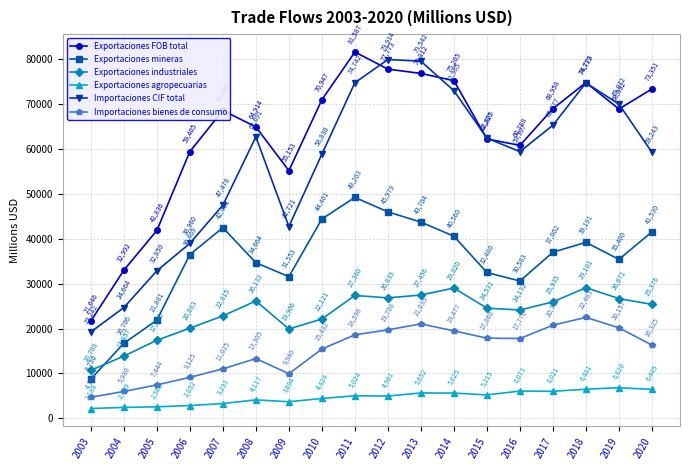

Which category has the lowest value across all series?

2003